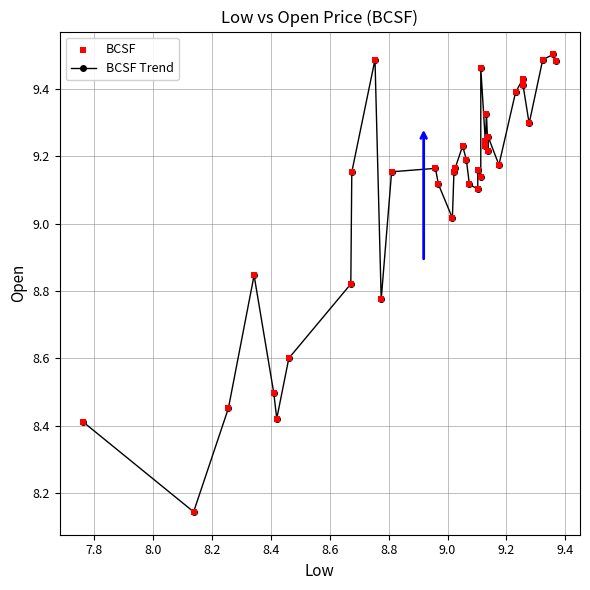

True or false: there are more than 2 points higher than both neighbors.

True